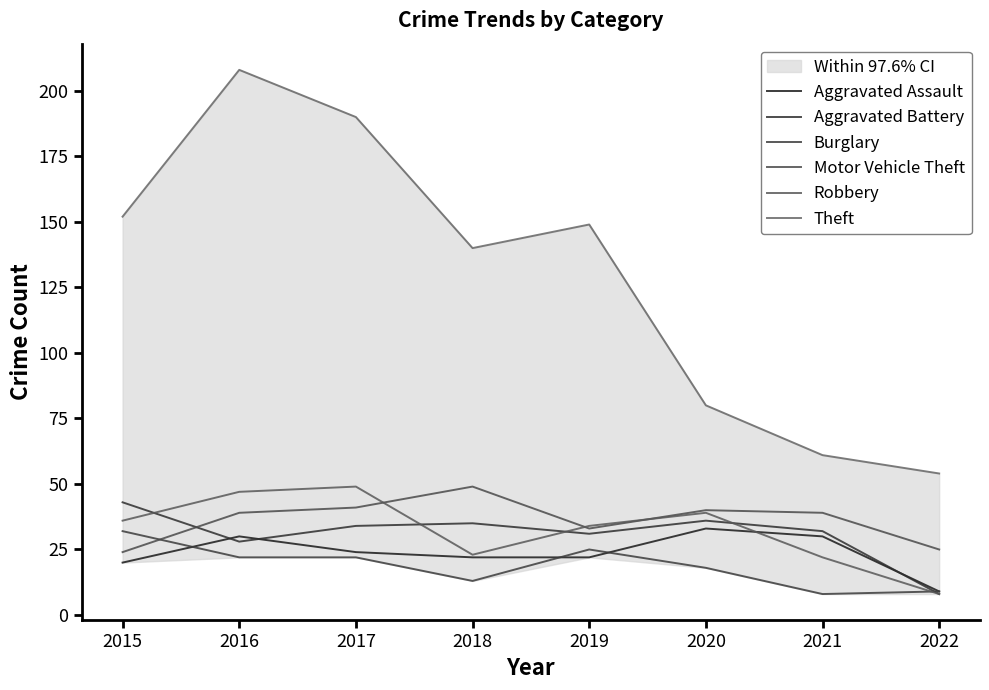

What is the difference between the Aggravated Assault values at 2015 and 2019?

2